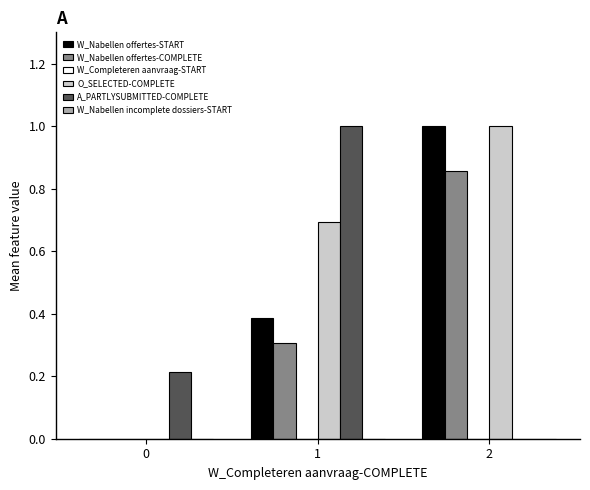

What is the total value across all series at 1?

2.4